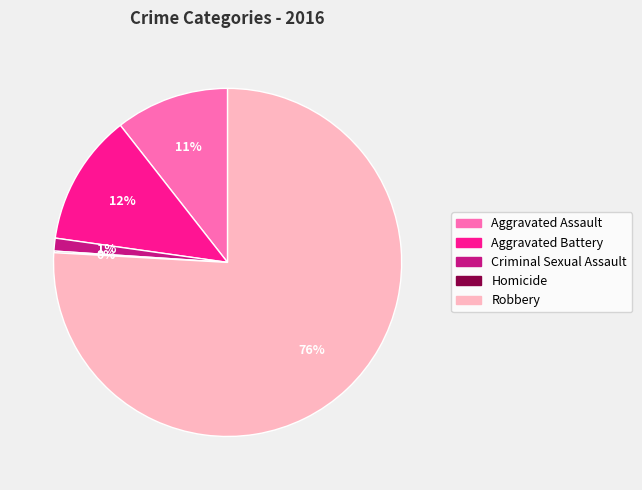

True or false: Robbery accounts for 76% of the total.

True